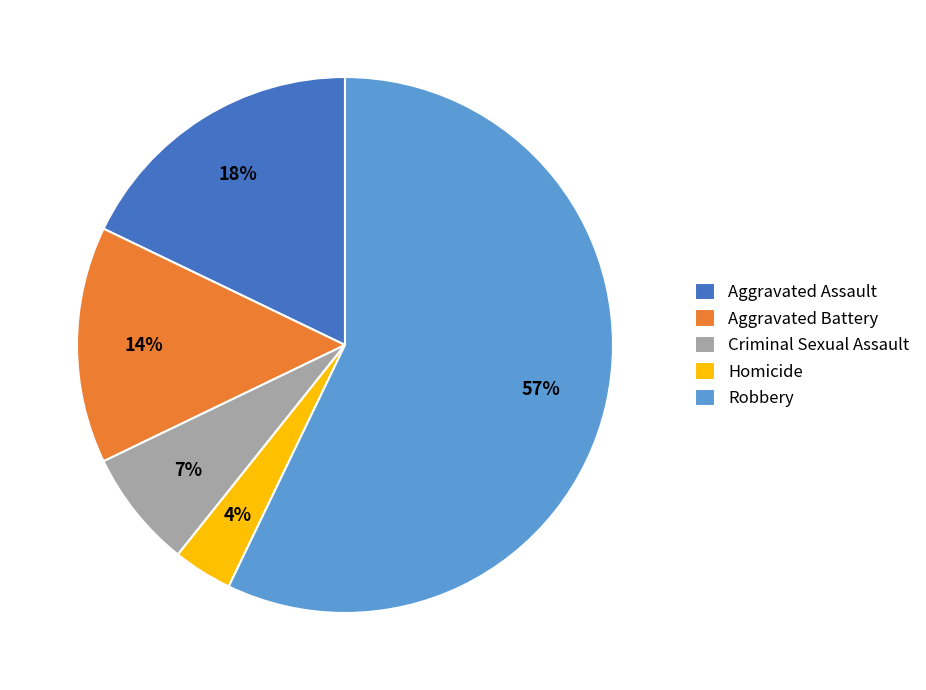

True or false: Aggravated Assault accounts for 25% of the total.

False